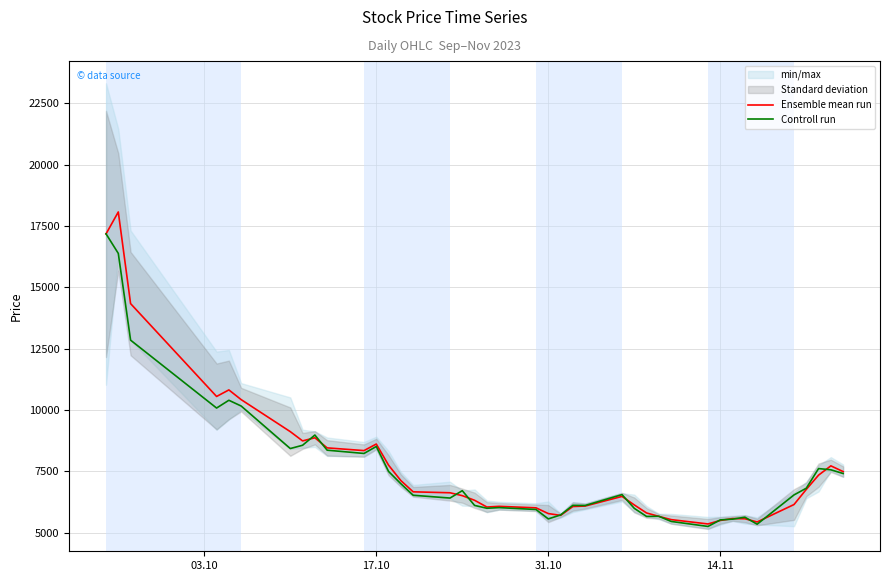

What is the difference between the second highest and minimum values in the Controll run series?

11136.0